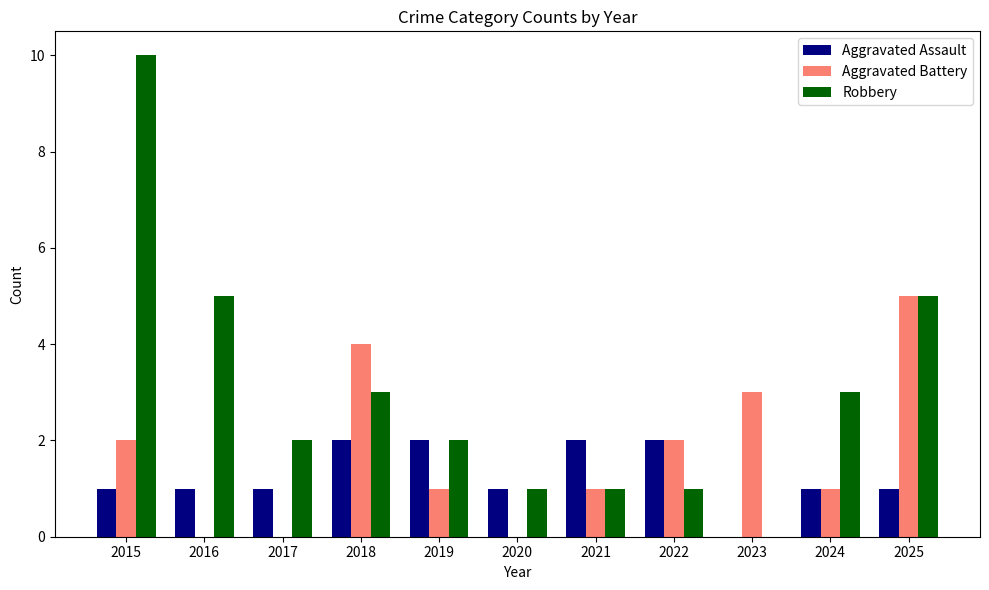

What is the sum of all Aggravated Assault values?

14